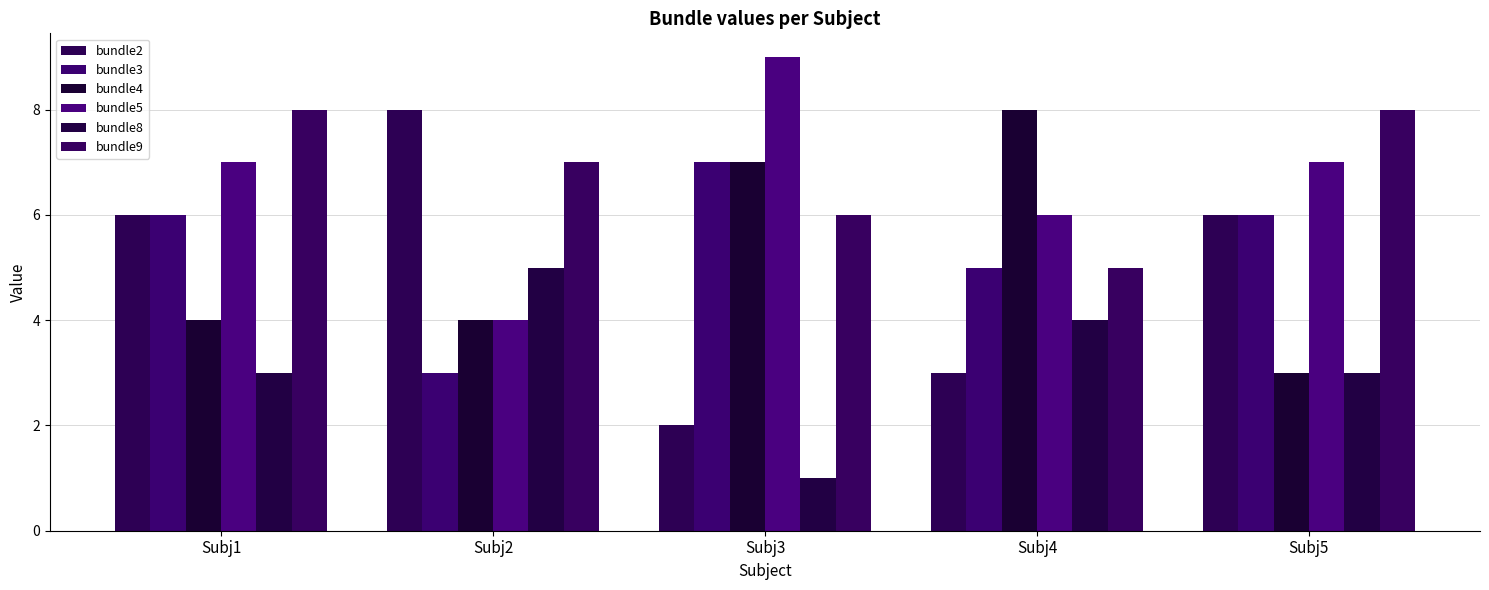

How many bars are there in total?

30